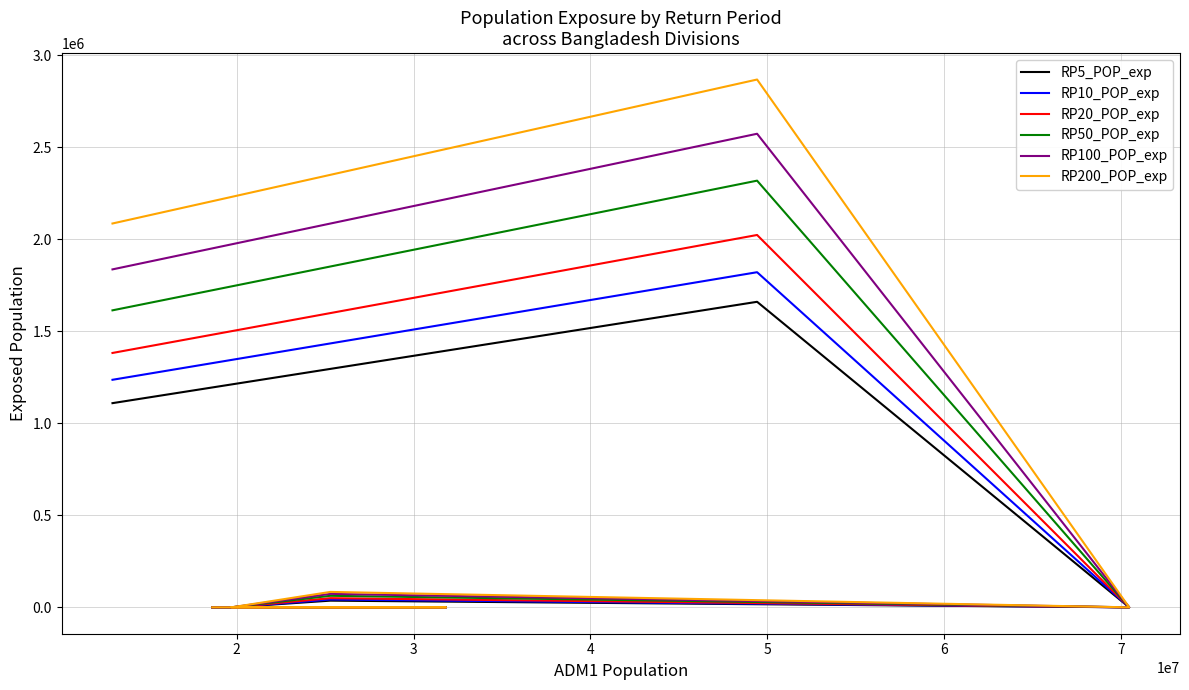

True or false: RP100_POP_exp and RP10_POP_exp cross at least once.

False